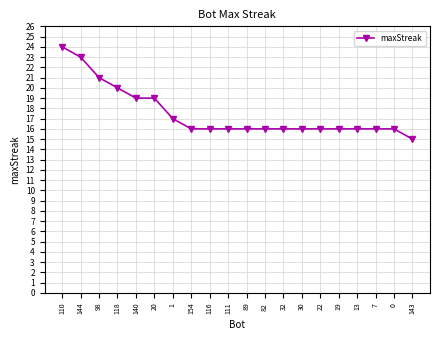

What is the sum of all values?

350